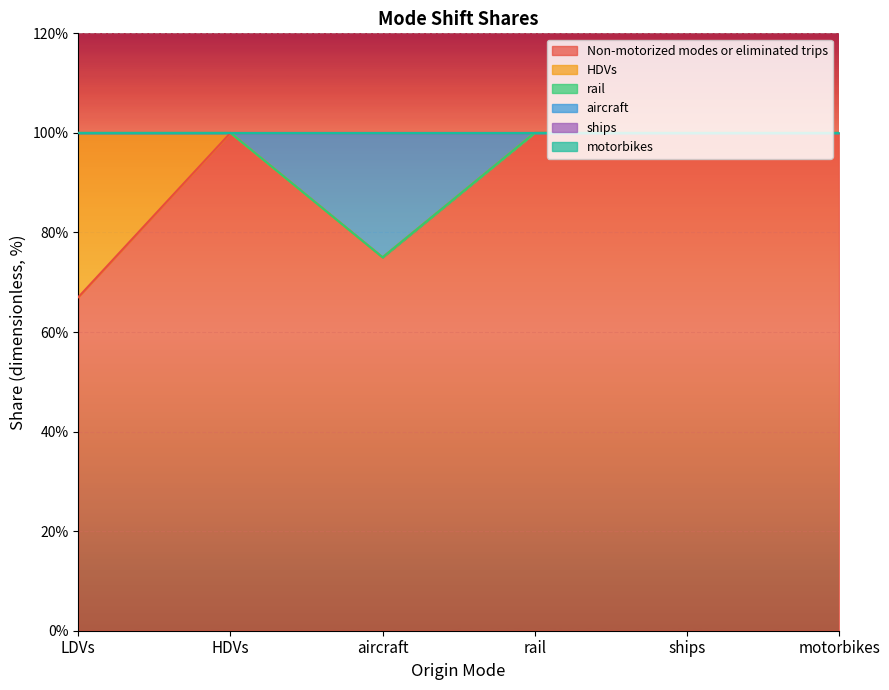

Reading left to right, list all the values displayed in this chart.

Non-motorized modes or eliminated trips: LDVs=0.7	HDVs=1.0	aircraft=0.8	rail=1.0	ships=1.0	motorbikes=1.0
HDVs: LDVs=0.3	HDVs=0.0	aircraft=0.0	rail=0.0	ships=0.0	motorbikes=0.0
rail: LDVs=0.0	HDVs=0.0	aircraft=0.0	rail=0.0	ships=0.0	motorbikes=0.0
aircraft: LDVs=0.0	HDVs=0.0	aircraft=0.2	rail=0.0	ships=0.0	motorbikes=0.0
ships: LDVs=0.0	HDVs=0.0	aircraft=0.0	rail=0.0	ships=0.0	motorbikes=0.0
motorbikes: LDVs=0.0	HDVs=0.0	aircraft=0.0	rail=0.0	ships=0.0	motorbikes=0.0